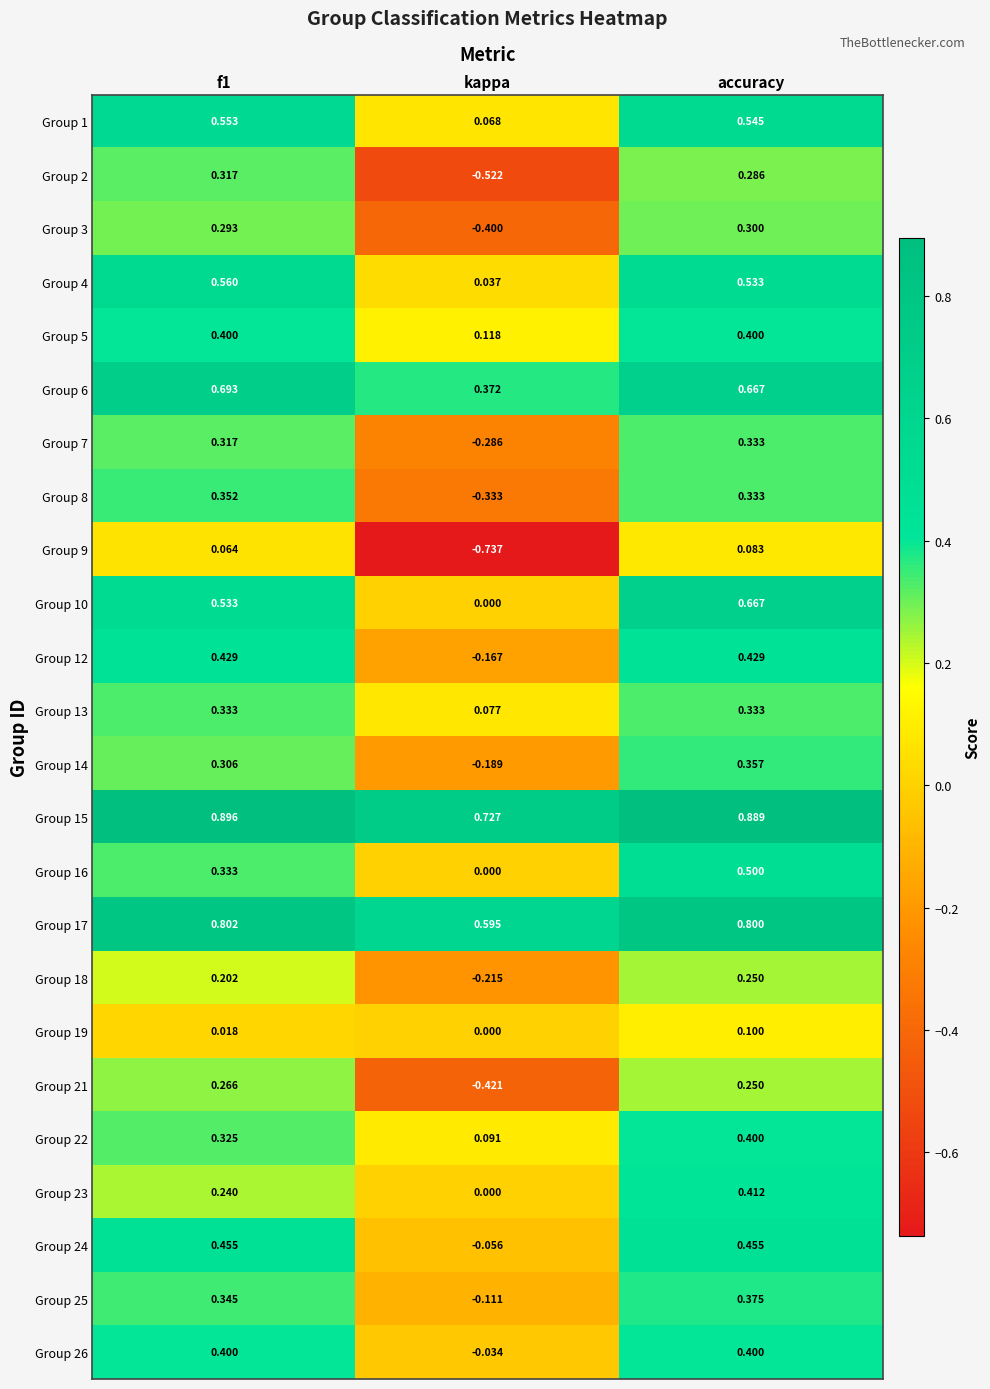

What is the total value across all series at accuracy?

10.1